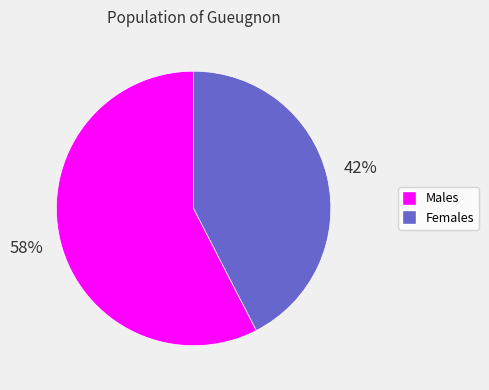

To the nearest percent, what is the average slice percentage?

50%